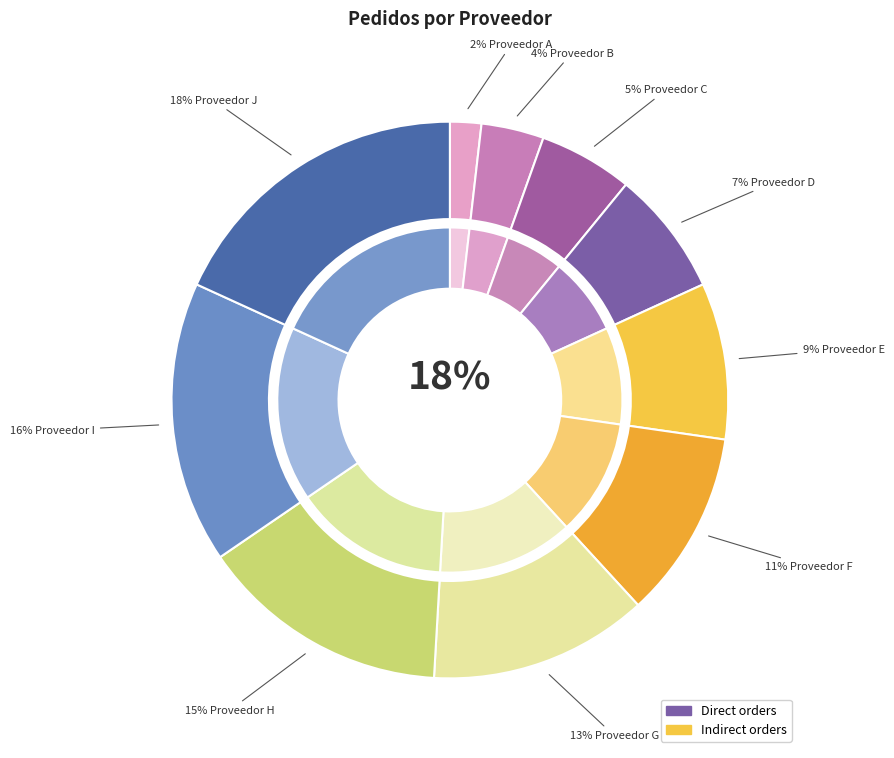

True or false: Proveedor C accounts for 5% of the total.

True